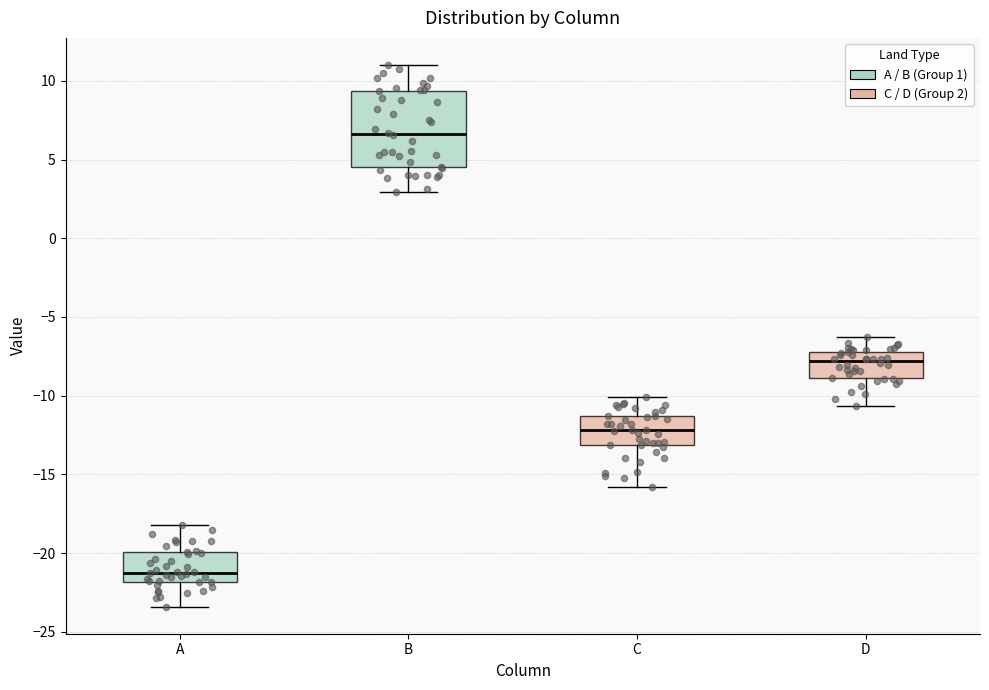

Where is the lower edge of the box for D on the y-axis? The values are not printed on the chart, so give them approximately, as read against the axis.

-9.0